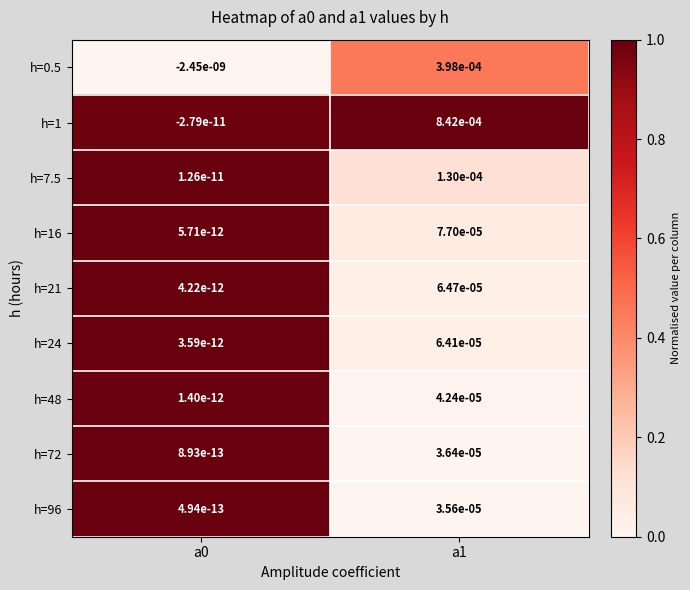

Is the value of h=21 at a1 greater than the value of h=1 at a1?

No